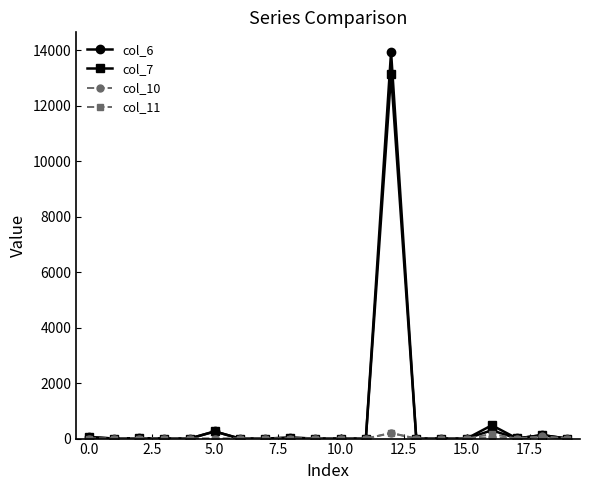

Which series has the widest spread of values?

col_6